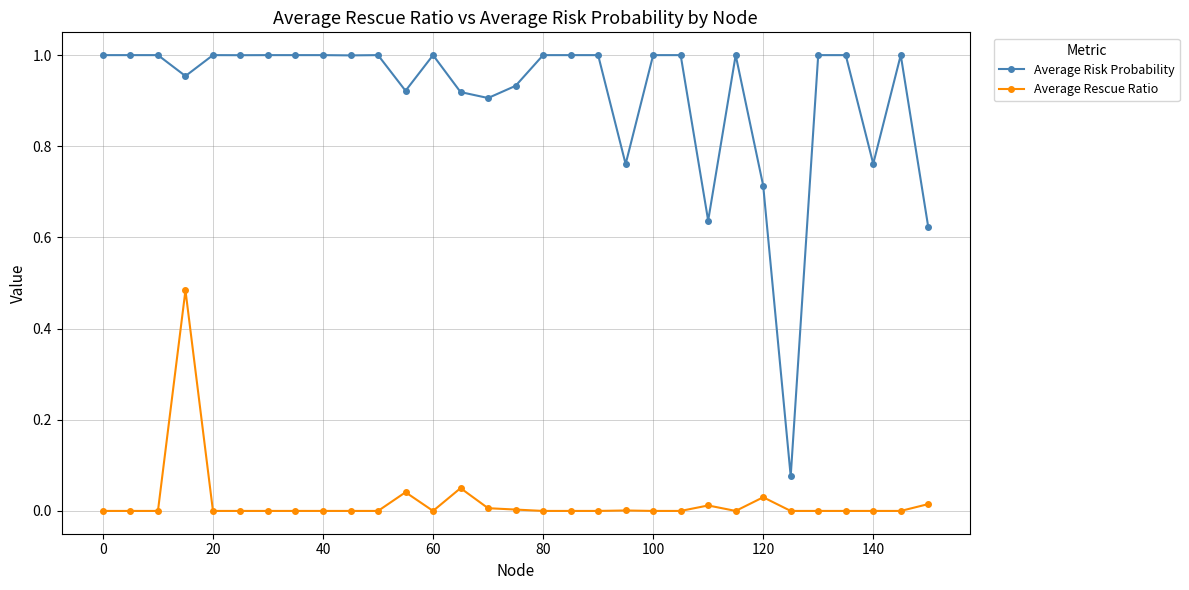

At how many categories does at least one series exceed 0?

31